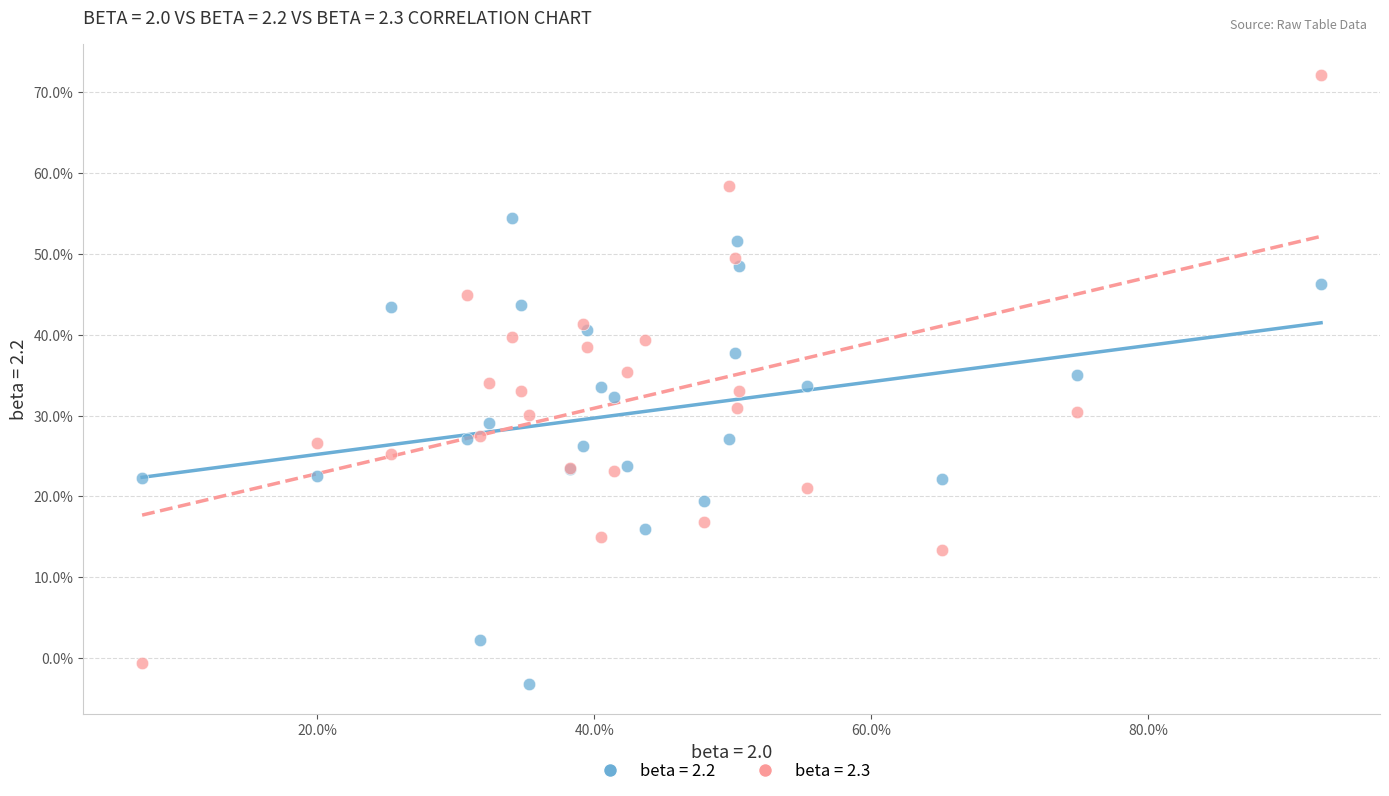

Which series has the widest spread of Y values?

beta = 2.3